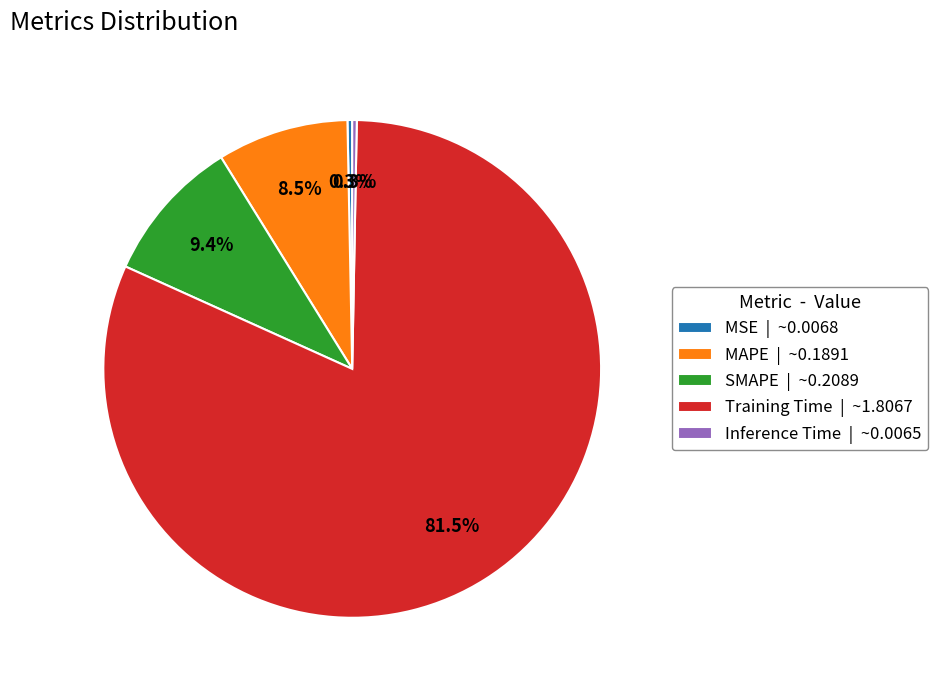

Does any single category account for the majority?

Yes